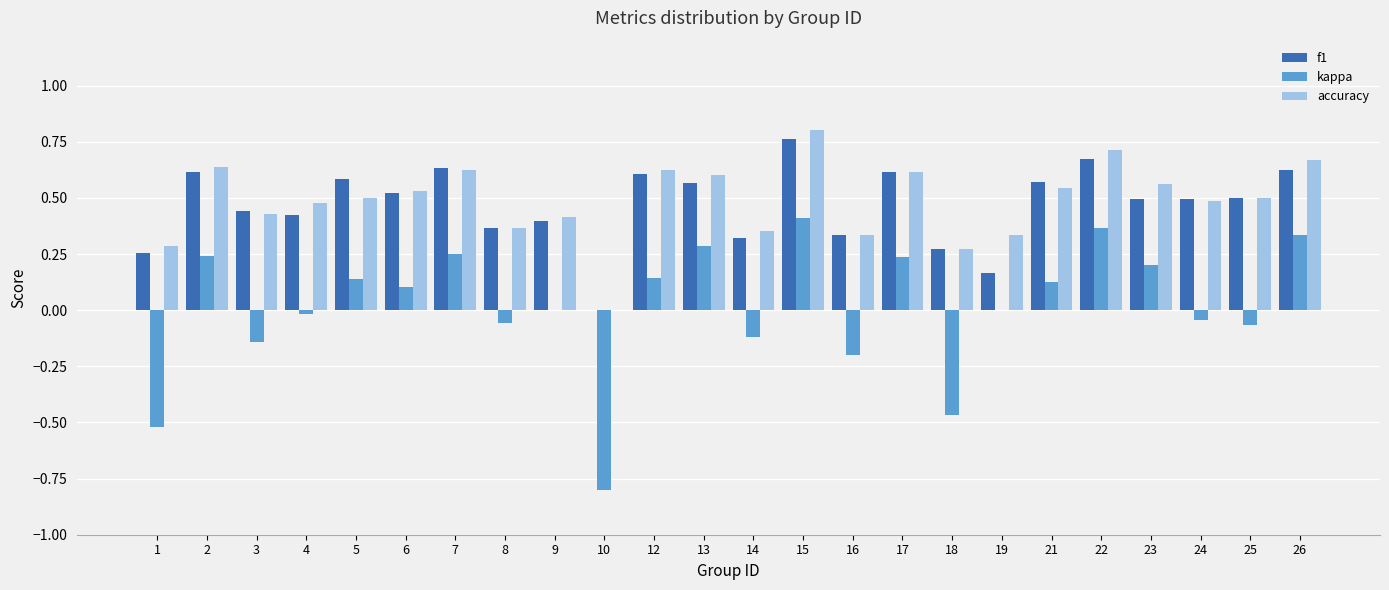

Is the value of f1 at 1 greater than the value of accuracy at 10?

Yes